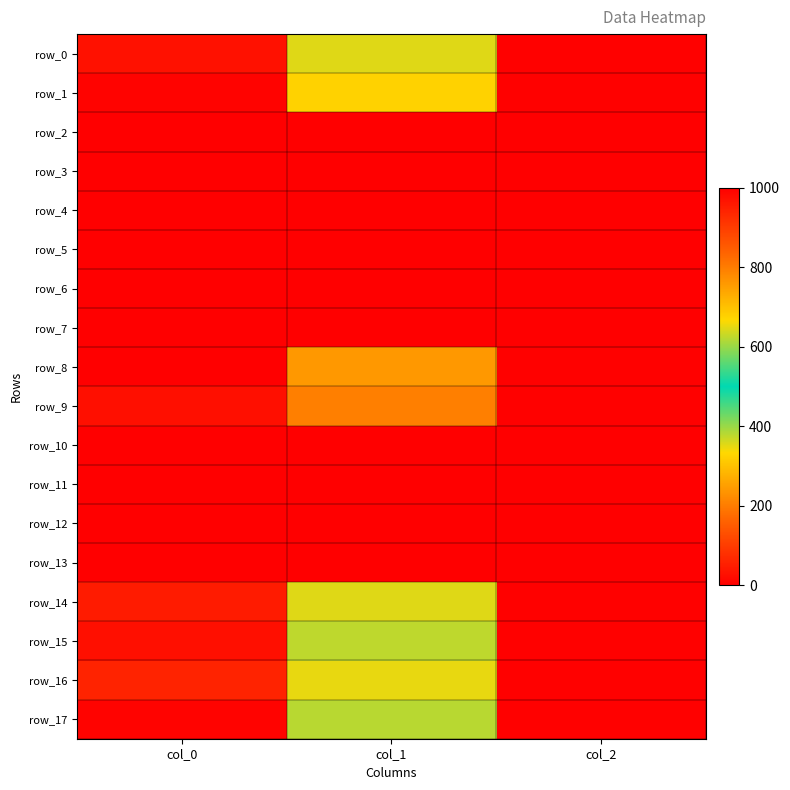

Reading left to right, extract all data points from this chart.

row_0: 970.0	644.6	2.0
row_1: 993.3	675.0	2.0
row_2: 0.0	0.0	0.0
row_3: 0.0	0.0	0.0
row_4: 0.0	0.0	0.0
row_5: 0.0	0.0	0.0
row_6: 0.0	0.0	0.0
row_7: 0.0	0.0	0.0
row_8: 1000.0	759.4	2.0
row_9: 973.3	796.5	2.0
row_10: 0.0	0.0	0.0
row_11: 0.0	0.0	0.0
row_12: 0.0	0.0	0.0
row_13: 0.0	0.0	0.0
row_14: 953.3	644.6	2.0
row_15: 973.3	624.4	2.0
row_16: 940.0	651.4	2.0
row_17: 993.3	621.0	2.0